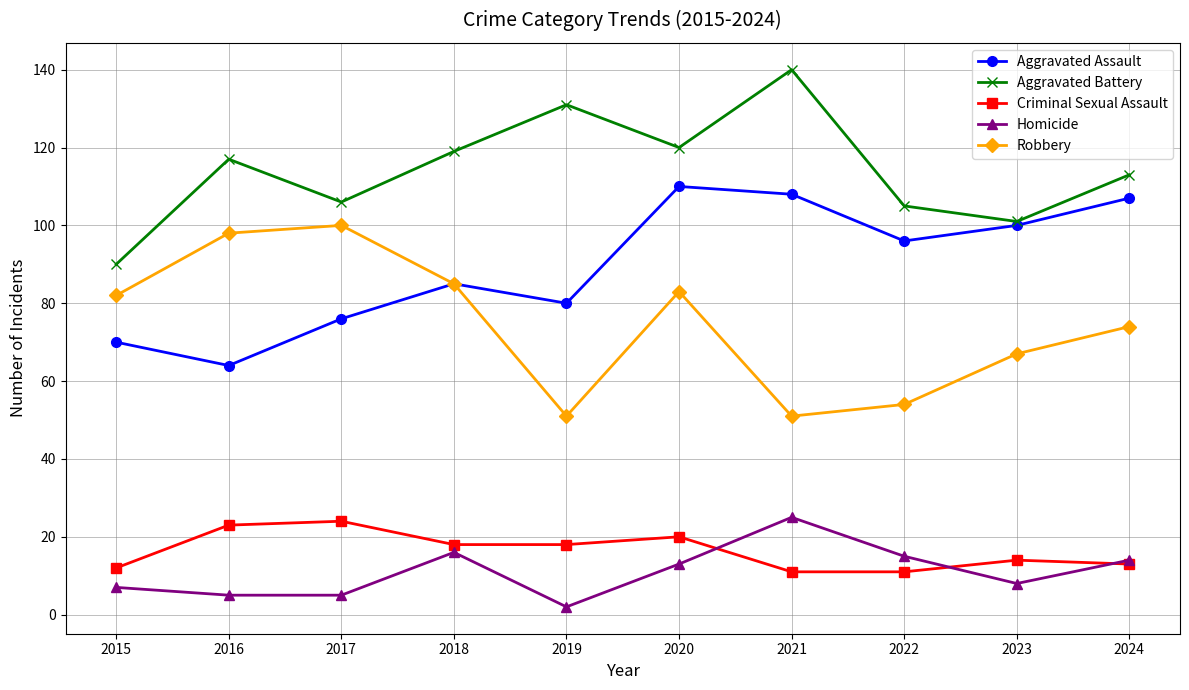

What is the spread (max minus min) of values at 2016?

112